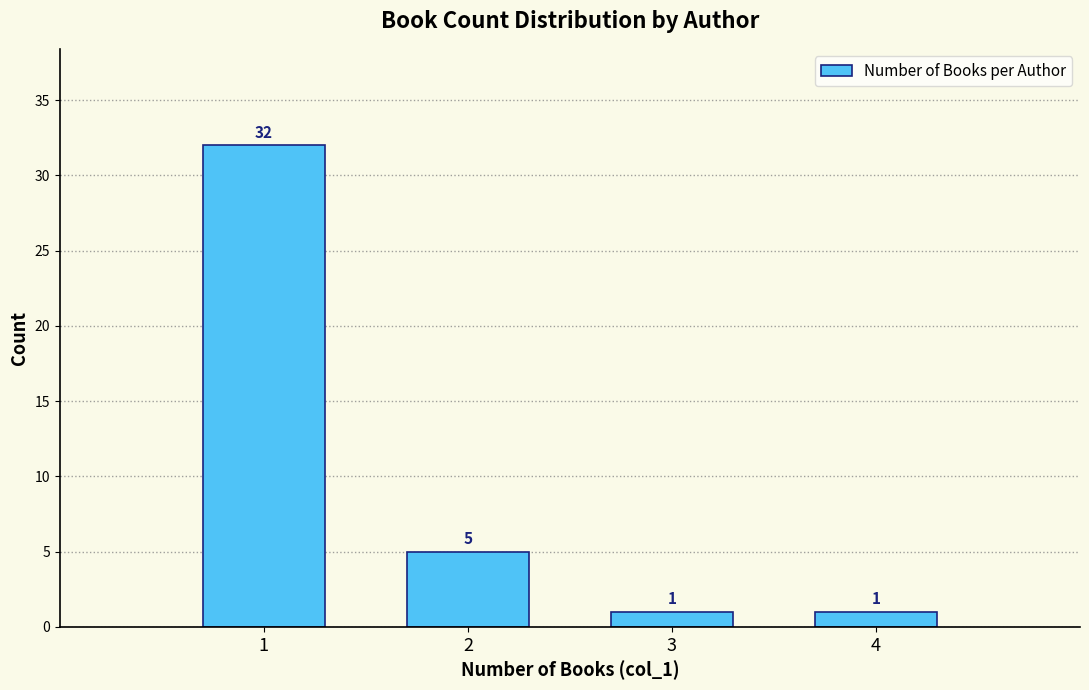

Reading left to right, list every bar in this chart as the range it spans on the x-axis followed by its height.

0.5 to 1.5: 32
1.5 to 2.5: 5
2.5 to 3.5: 1
3.5 to 4.5: 1